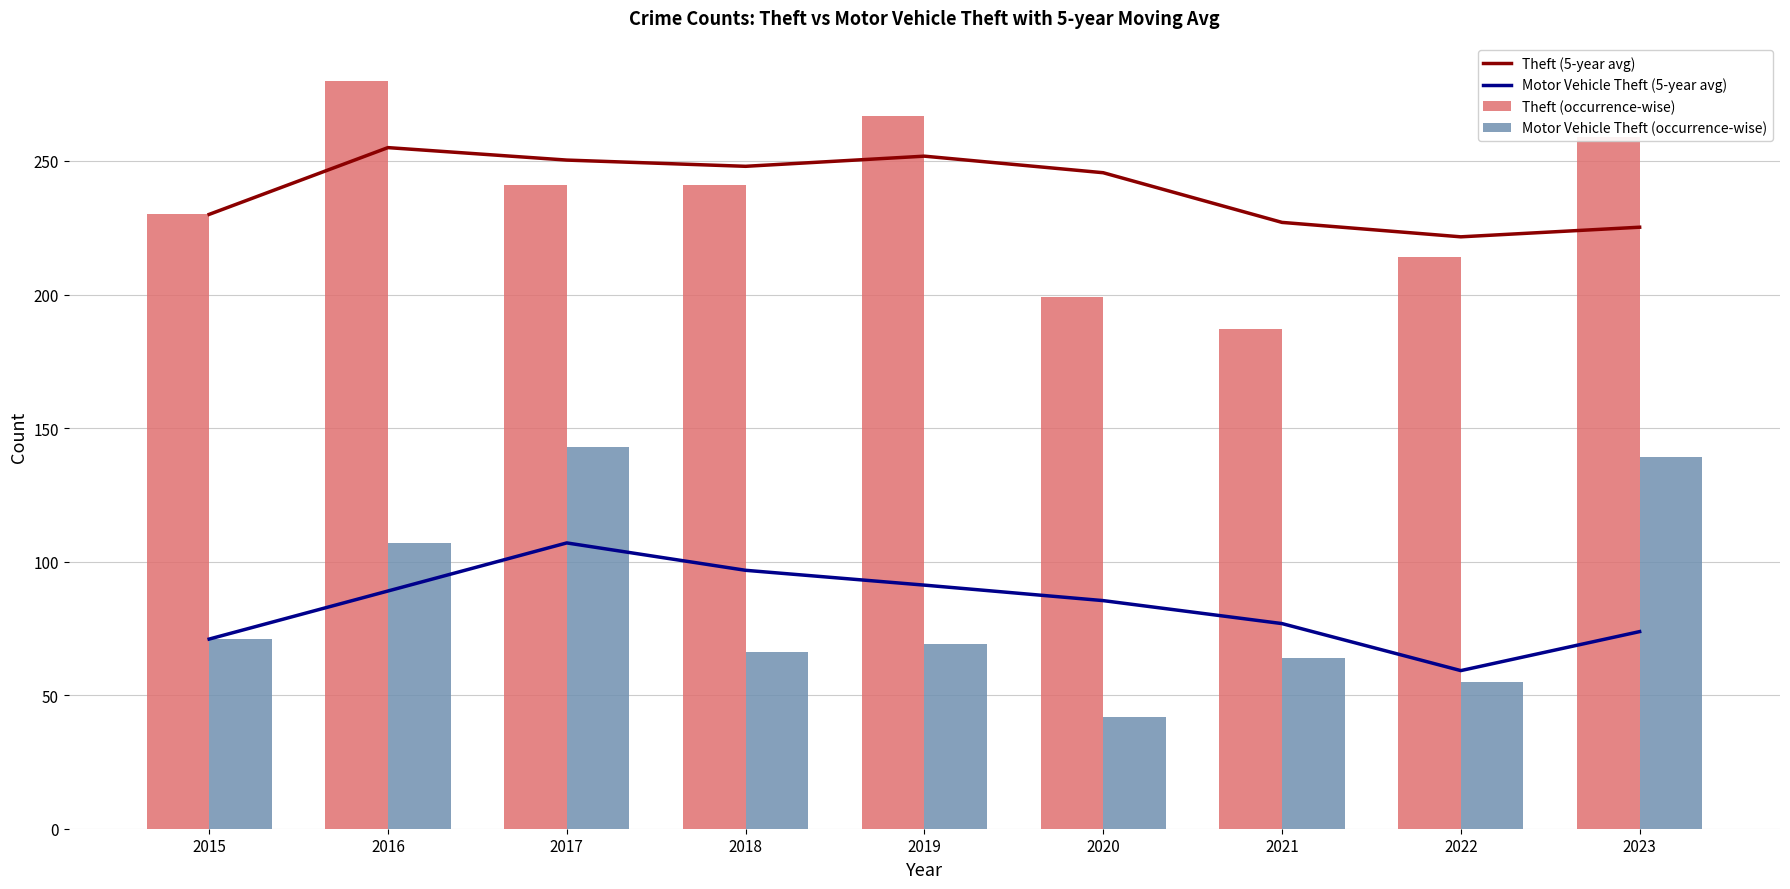

What is the total value across all series at 2017?

741.3